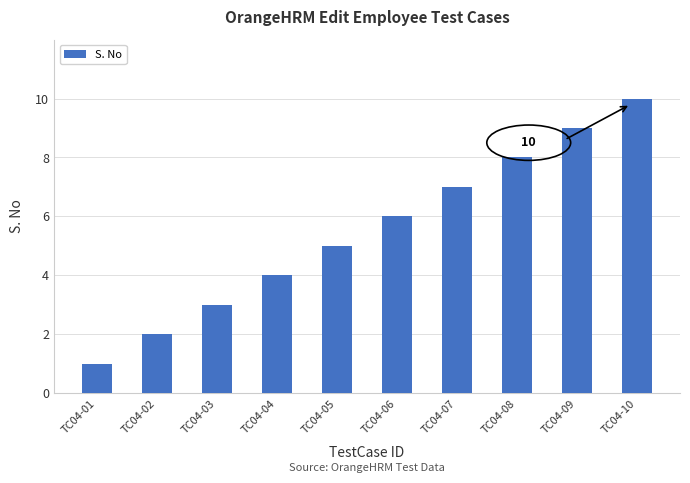

What is the smallest value displayed?

1